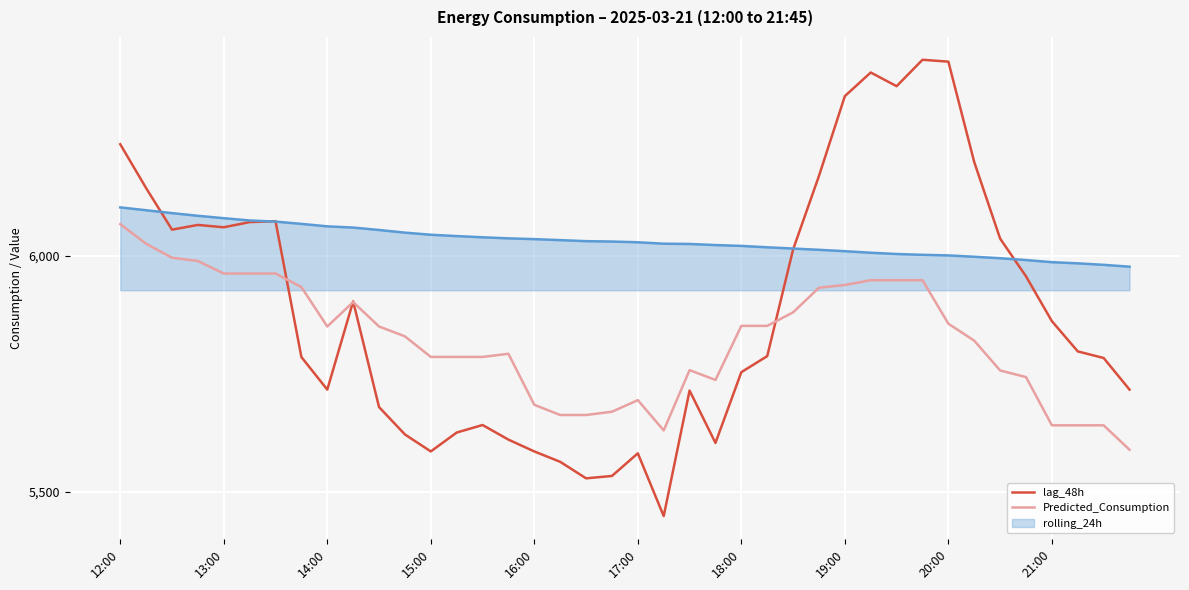

How many lines are shown in the chart?

3